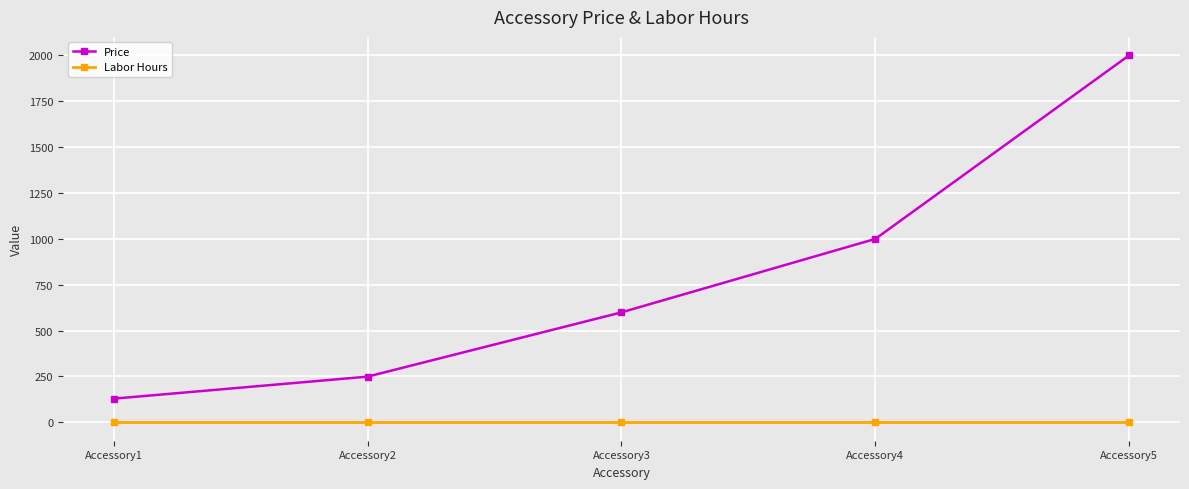

How many distinct data groups are displayed?

2